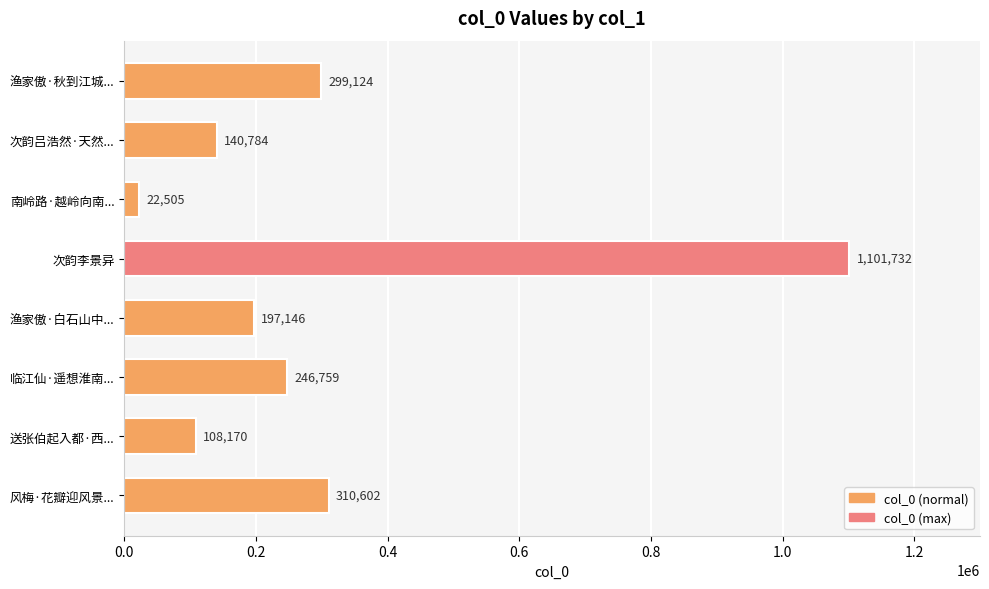

Which label corresponds to the smallest value in the chart?

南岭路·越岭向南...